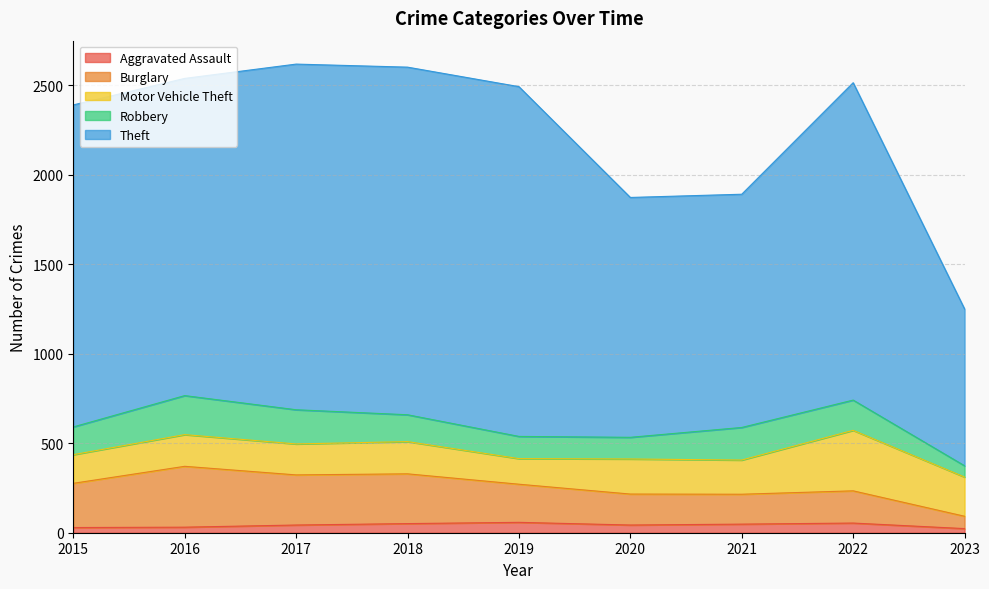

Is the value of Theft at 2015 greater than the value of Aggravated Assault at 2020?

Yes